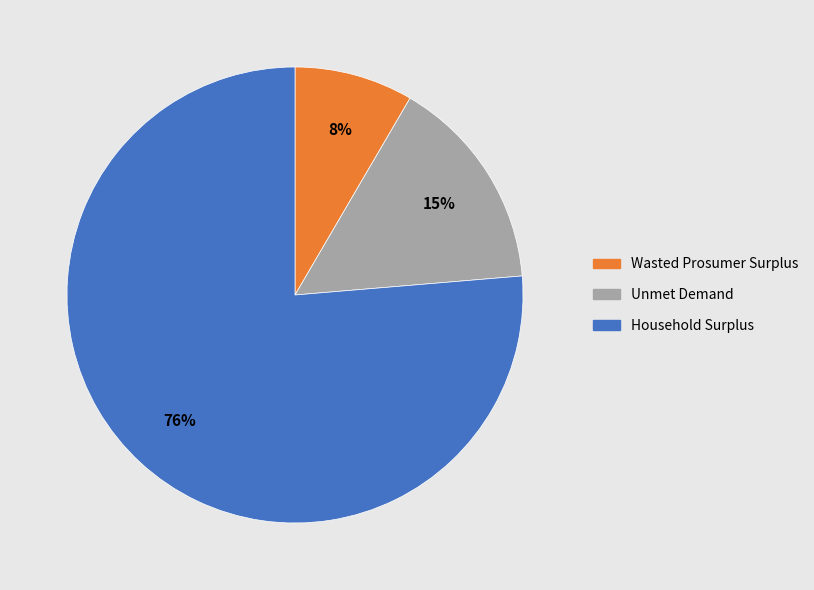

Which category has the smallest portion of the pie?

Wasted Prosumer Surplus